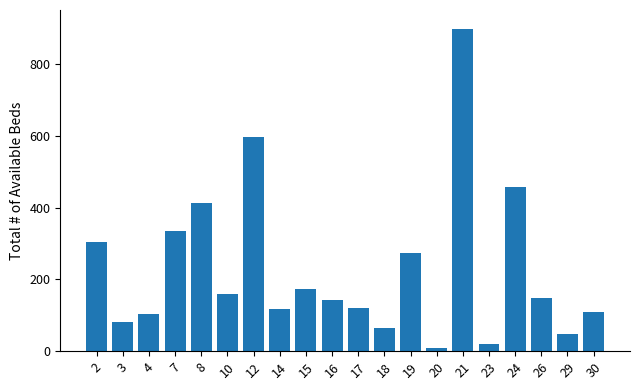

What is the sum of all values?

4566.4